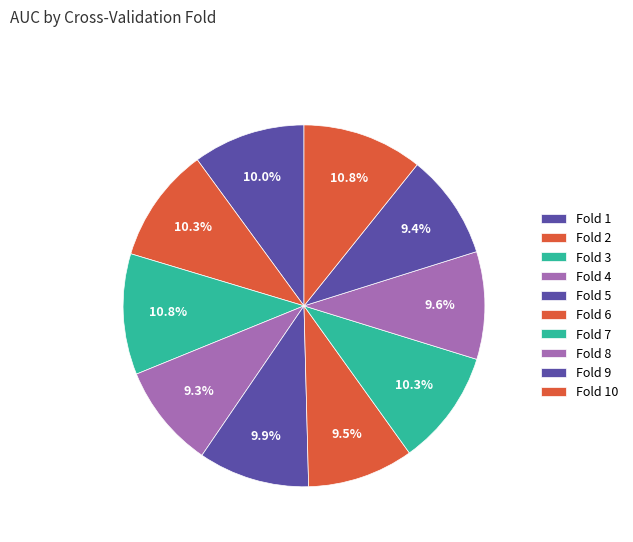

What is the smallest slice in the pie chart?

Fold 4